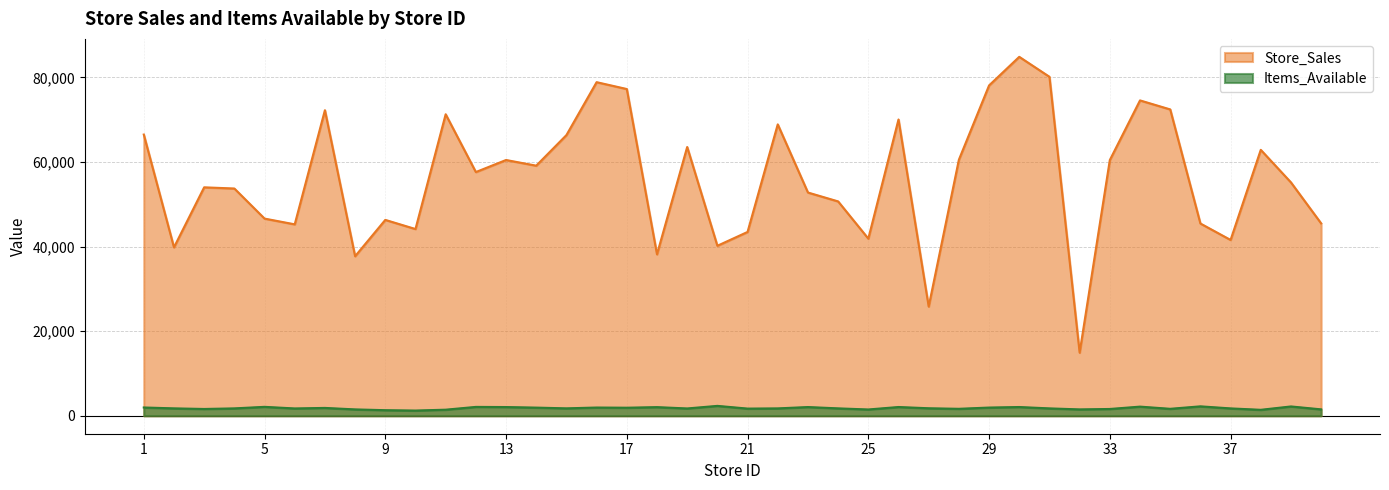

What are all the series names shown in the legend?

Store_Sales, Items_Available